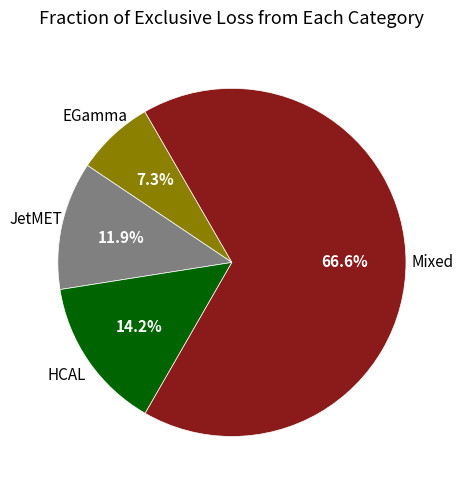

Is there any slice that represents more than half of the pie?

Yes